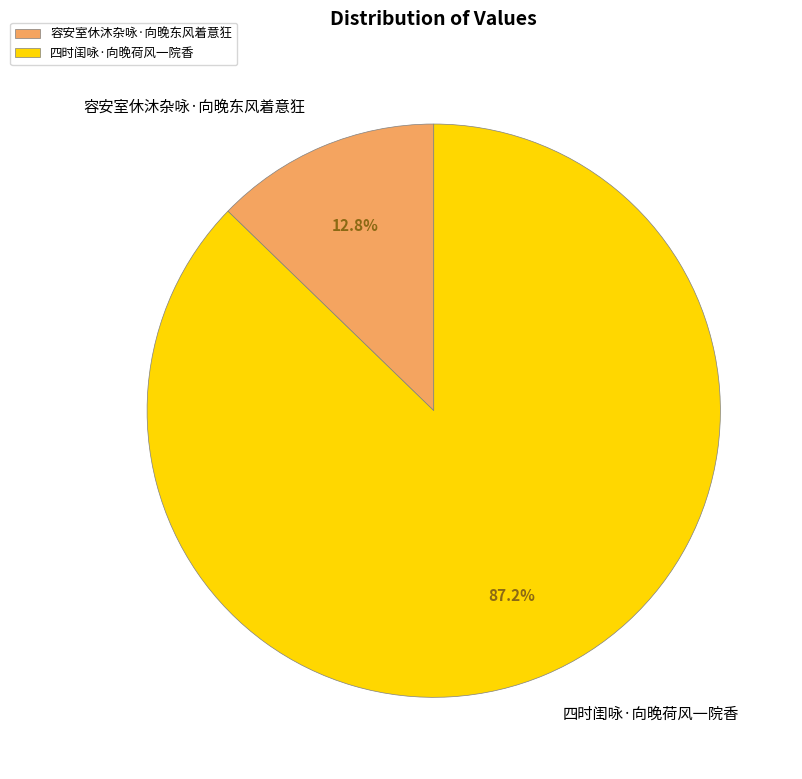

Is 容安室休沐杂咏·向晚东风着意狂 the majority of the pie?

No